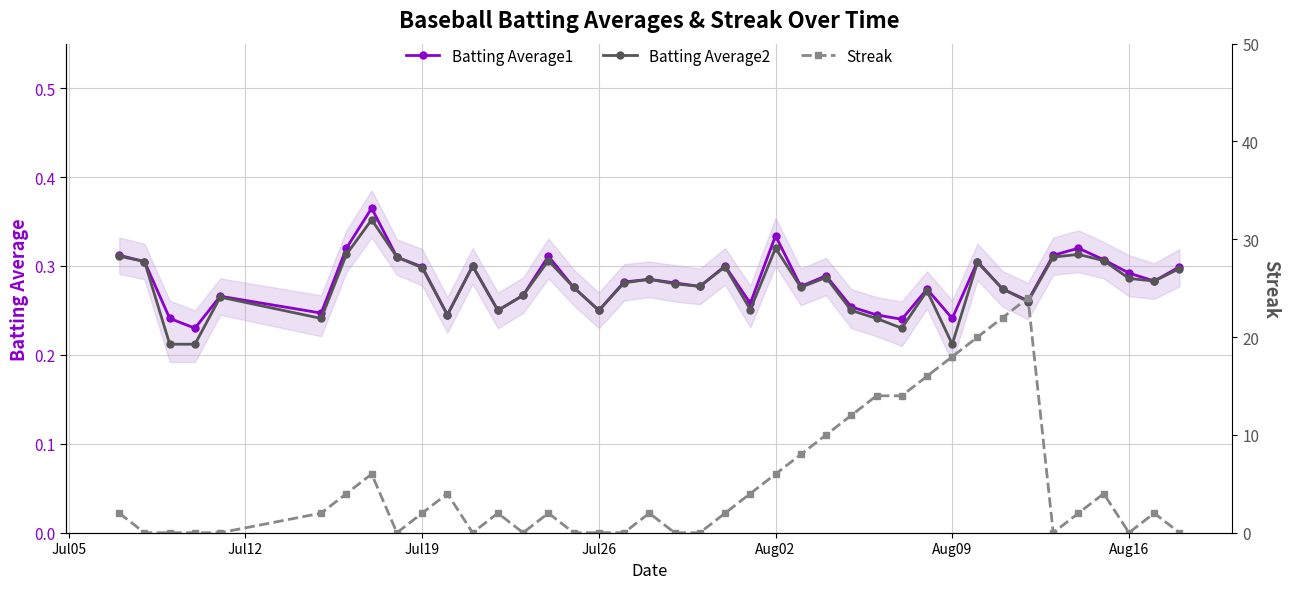

True or false: Batting Average1 has more than 2 points higher than both neighbors.

True